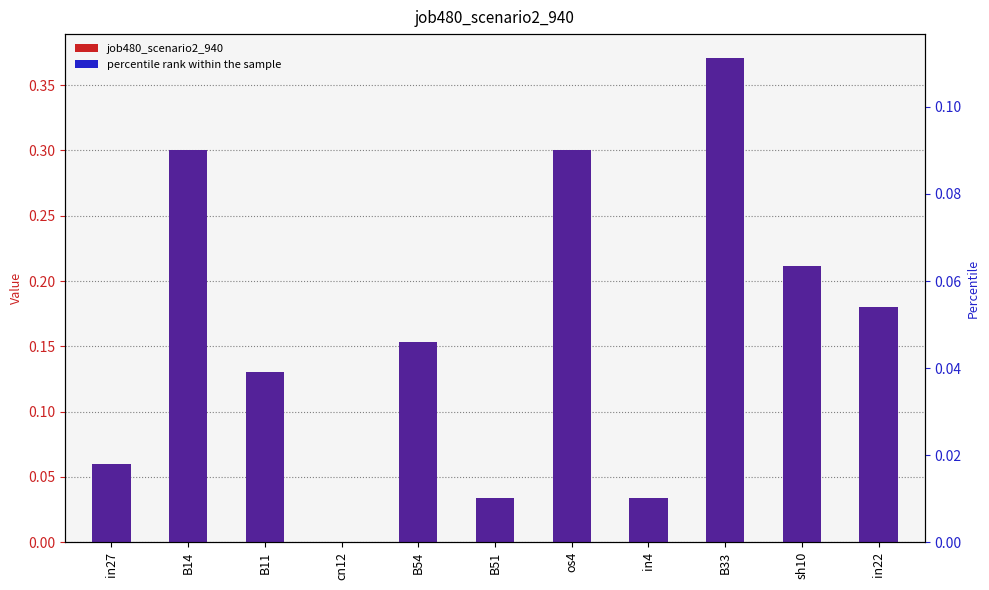

What is the sum of the percentile rank within the sample values at B33 and in27?

0.1